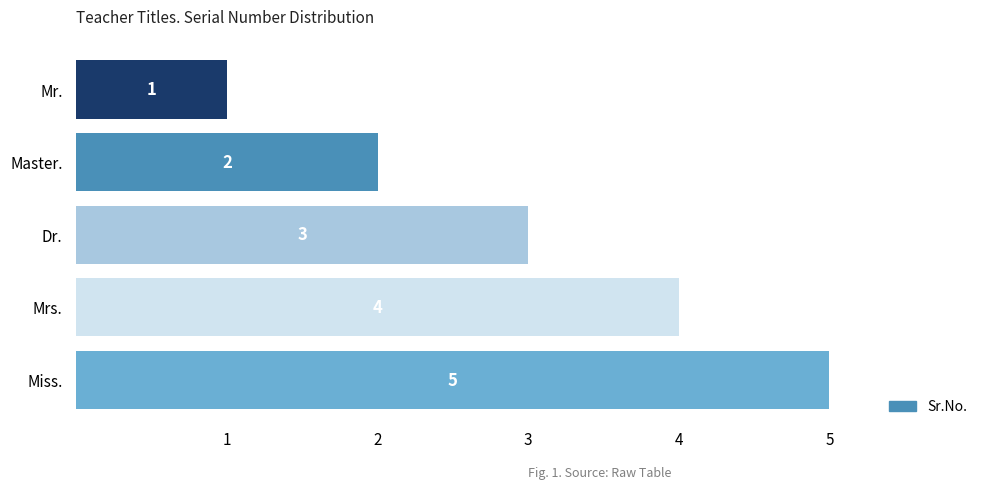

Read the value at Mrs..

4